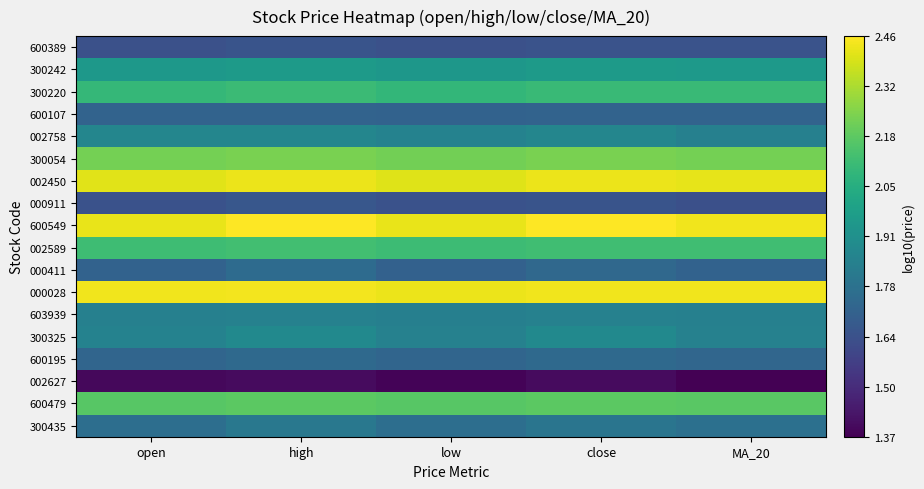

Which label corresponds to the smallest value in the chart?

MA_20